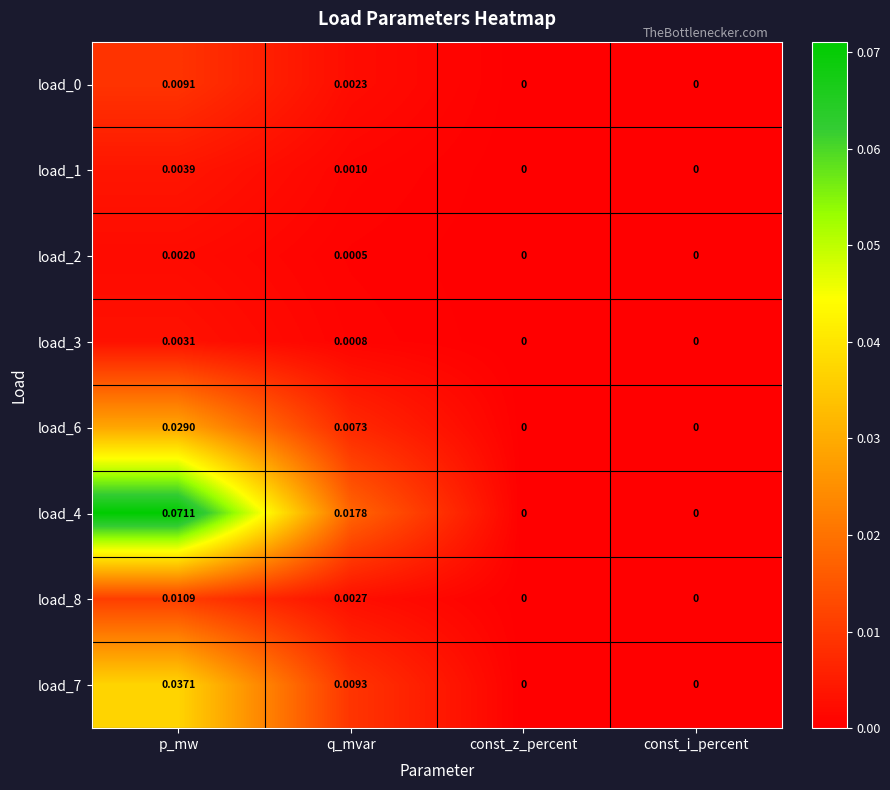

At which category does the chart reach its peak across all series?

p_mw